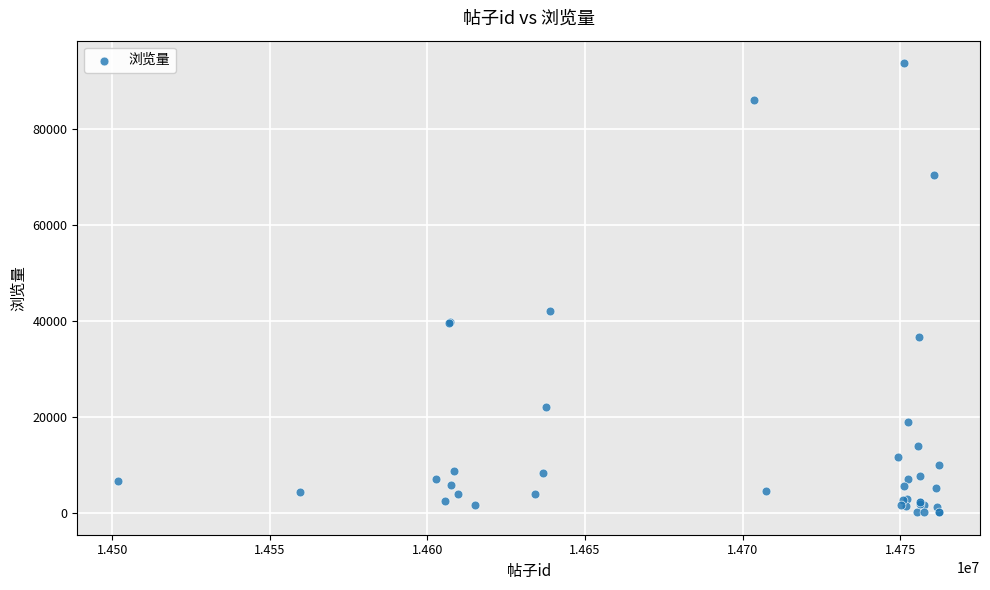

What Y value in the scatter plot is closest to 46940?

42079